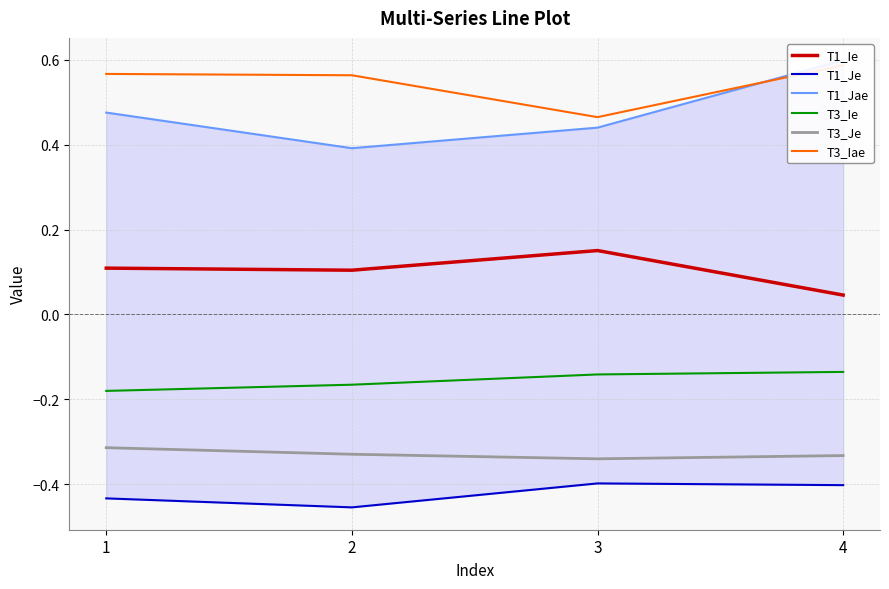

Where is the first local minimum for T1_Je?

2